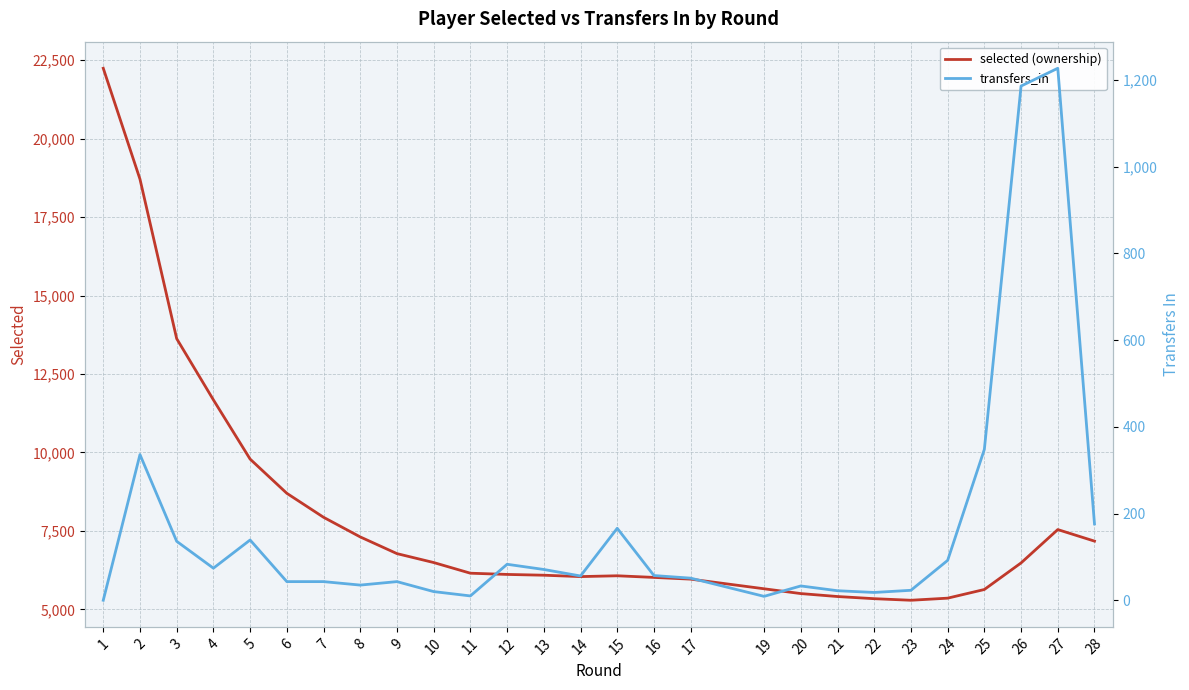

What is the difference between the highest and lowest values at 5?

9649